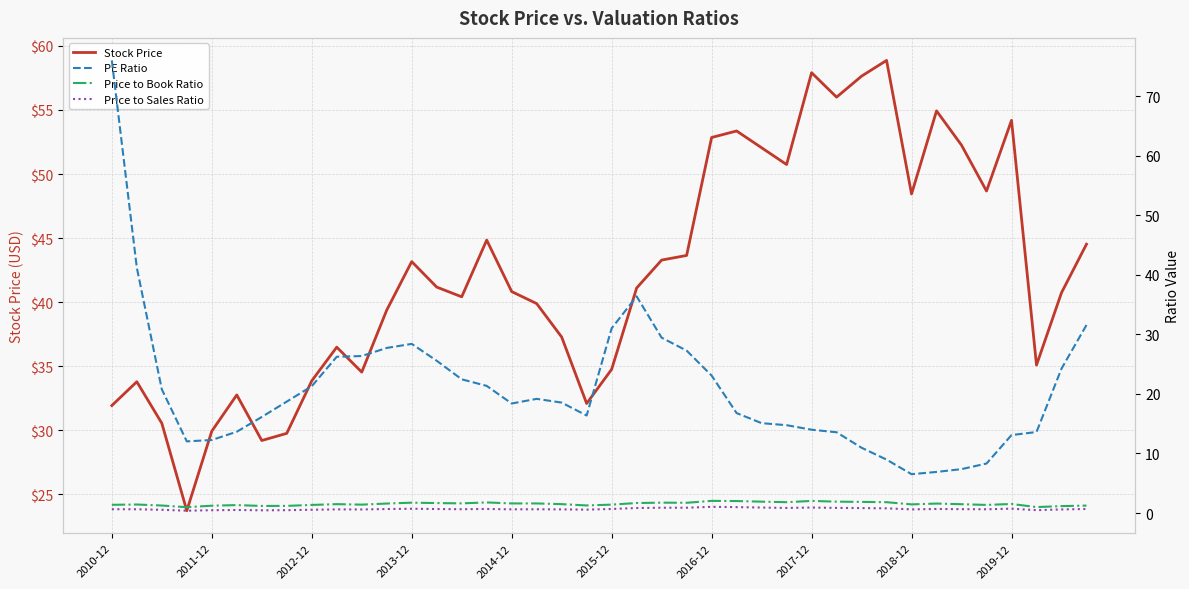

At 15, list the series in order from largest to smallest.

Stock Price, PE Ratio, Price to Book Ratio, Price to Sales Ratio